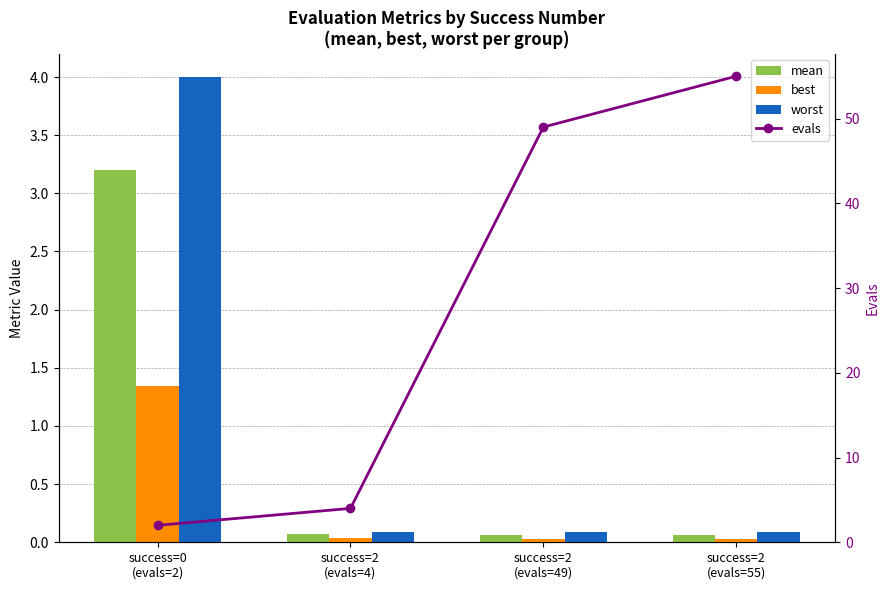

What is the total value across all series at success=2
(evals=4)?

4.2